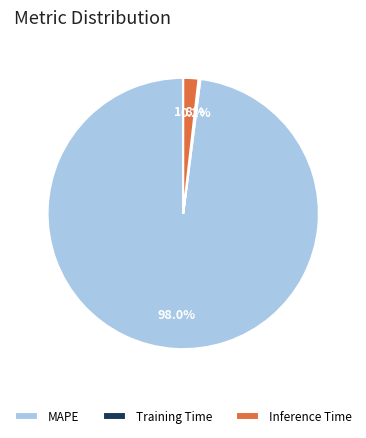

Which category has the biggest portion of the pie?

MAPE